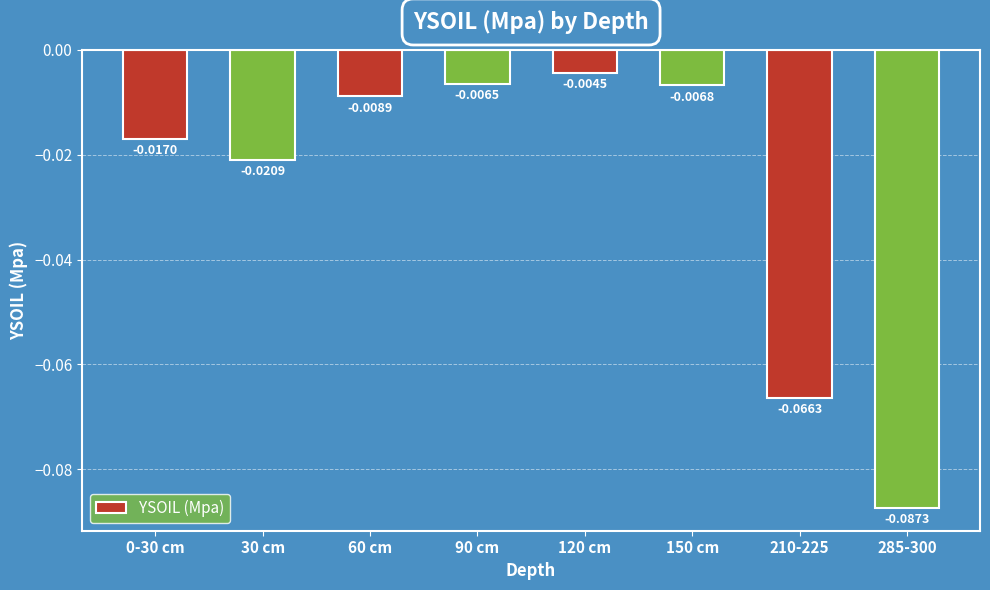

Which has a higher value, 210-225 or 60 cm?

60 cm